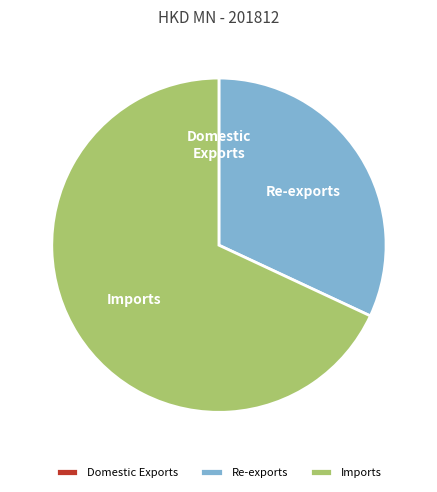

Which category has the biggest portion of the pie?

Imports